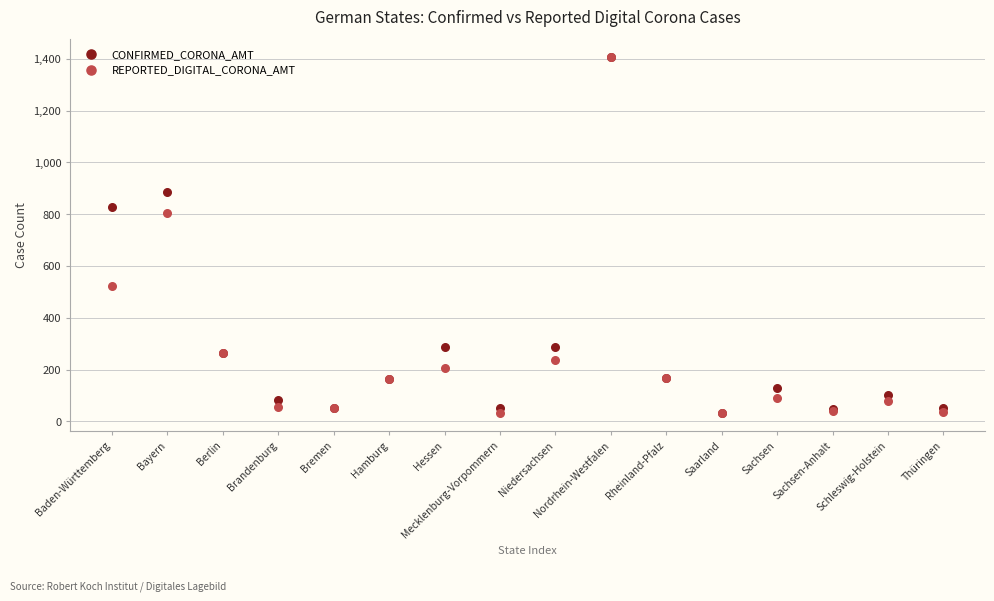

In the REPORTED_DIGITAL_CORONA_AMT series, what Y value is closest to 719?

804